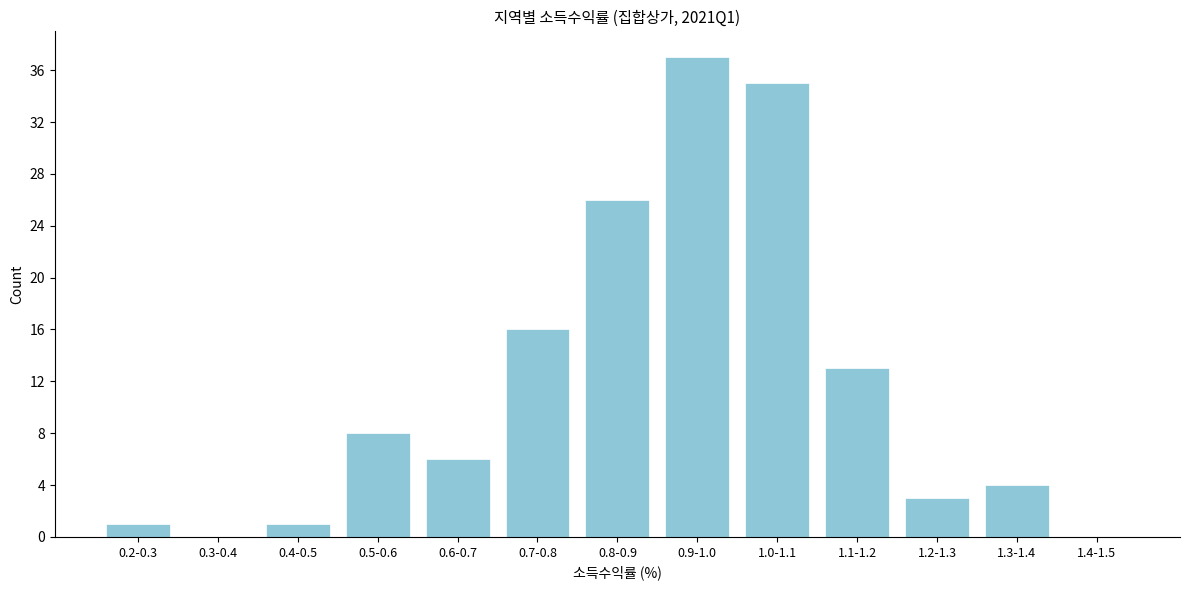

Reading right to left, transcribe all the data shown in this chart.

1.4-1.5=0	1.3-1.4=4	1.2-1.3=3	1.1-1.2=13	1.0-1.1=35	0.9-1.0=37	0.8-0.9=26	0.7-0.8=16	0.6-0.7=6	0.5-0.6=8	0.4-0.5=1	0.3-0.4=0	0.2-0.3=1